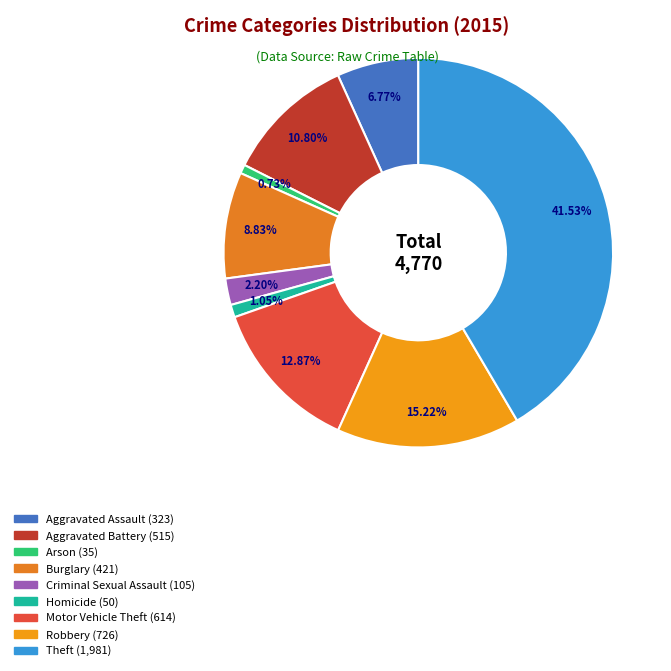

Which has a higher value, Motor Vehicle Theft or Burglary?

Motor Vehicle Theft